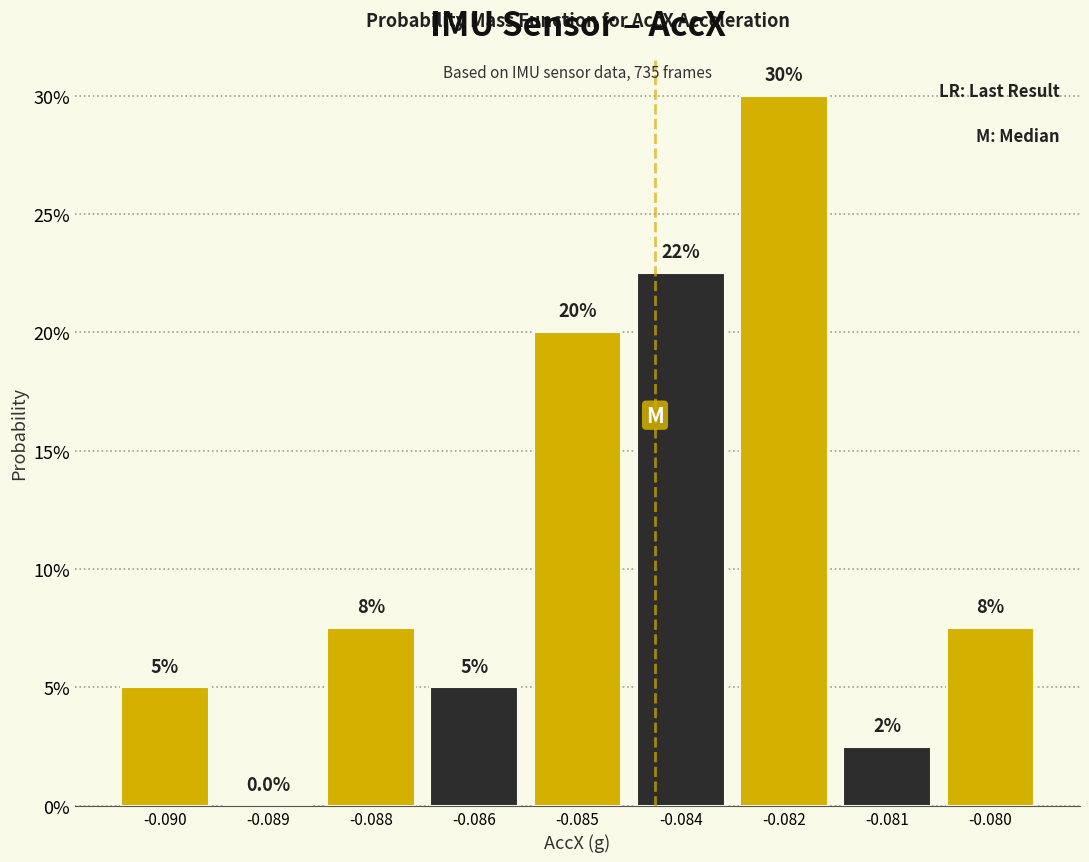

Are the bars horizontal?

No